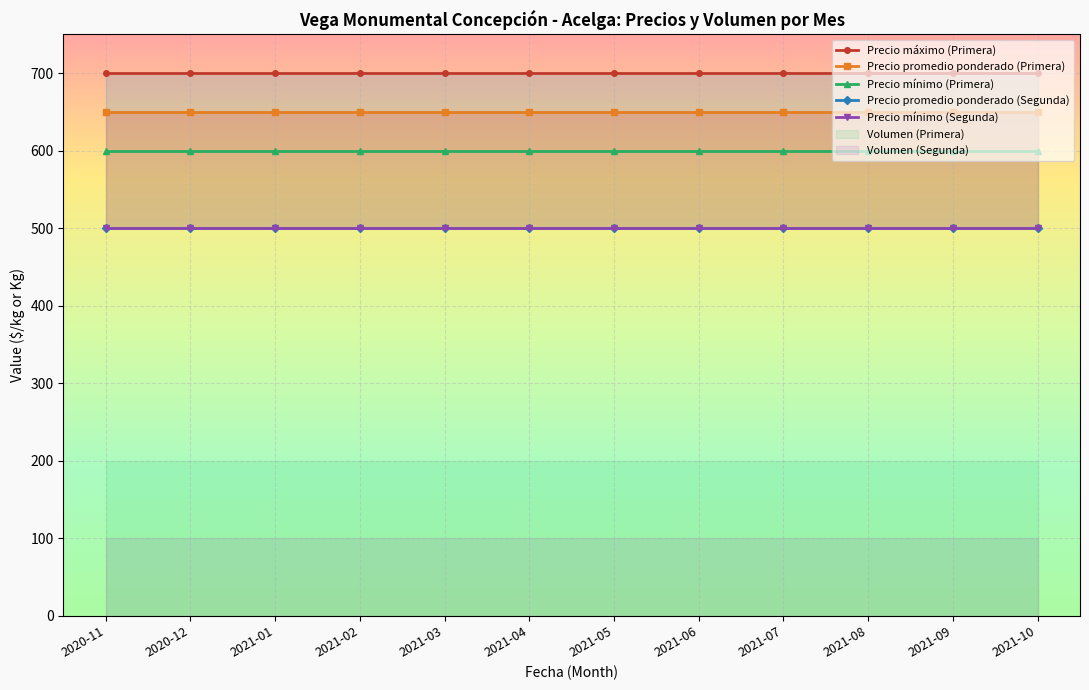

Is the value of Precio mínimo (Segunda) at 2021-06 greater than the value of Precio máximo (Primera) at 2021-01?

No